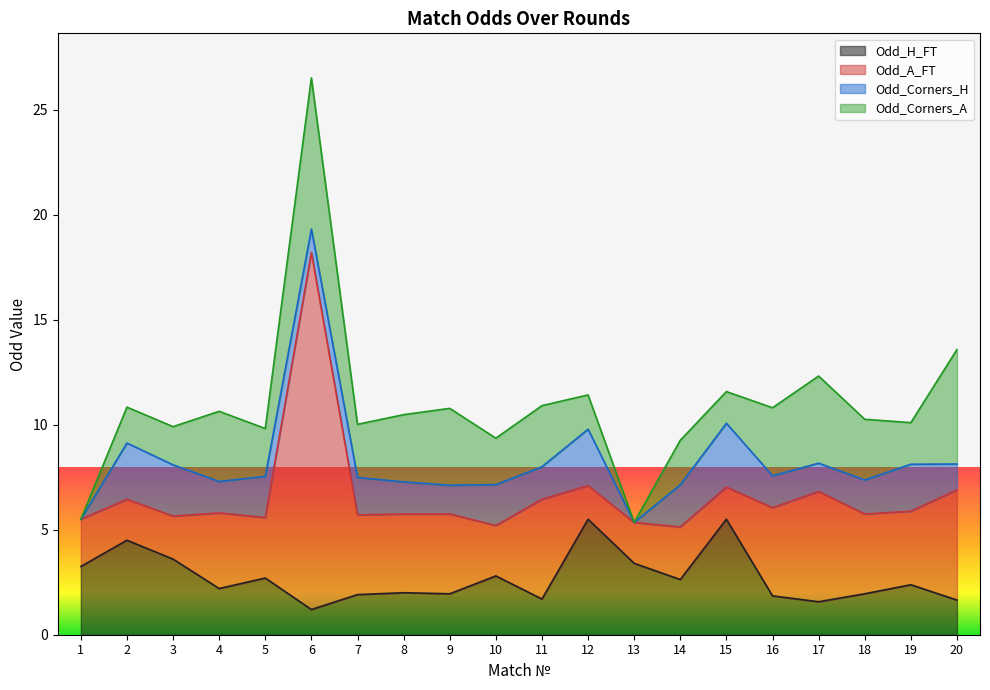

At which category does Odd_Corners_A reach its first local peak?

4